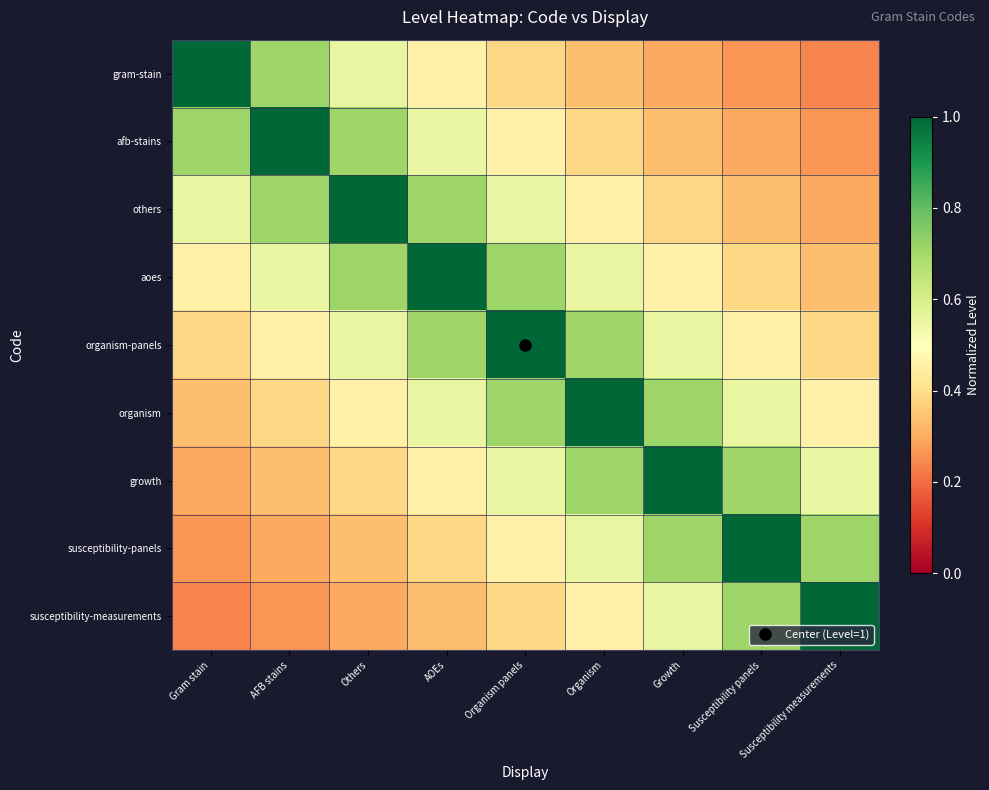

At which category is the sum across all series the highest?

Organism panels